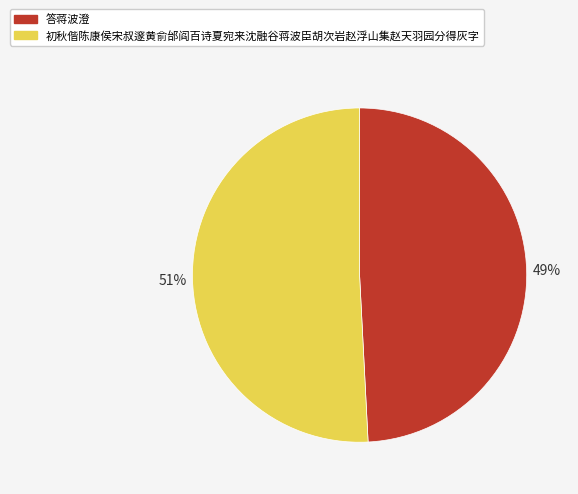

Does 初秋偕陈康侯宋叔邃黄俞邰阎百诗夏宛来沈融谷蒋波臣胡次岩赵浮山集赵天羽园分得灰字 represent more than half of the total?

Yes